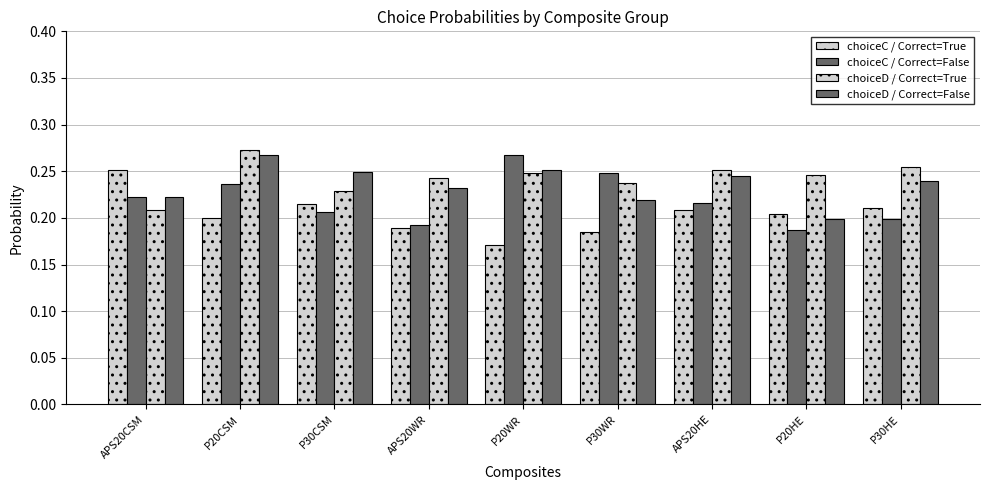

How many bars are there in total?

36